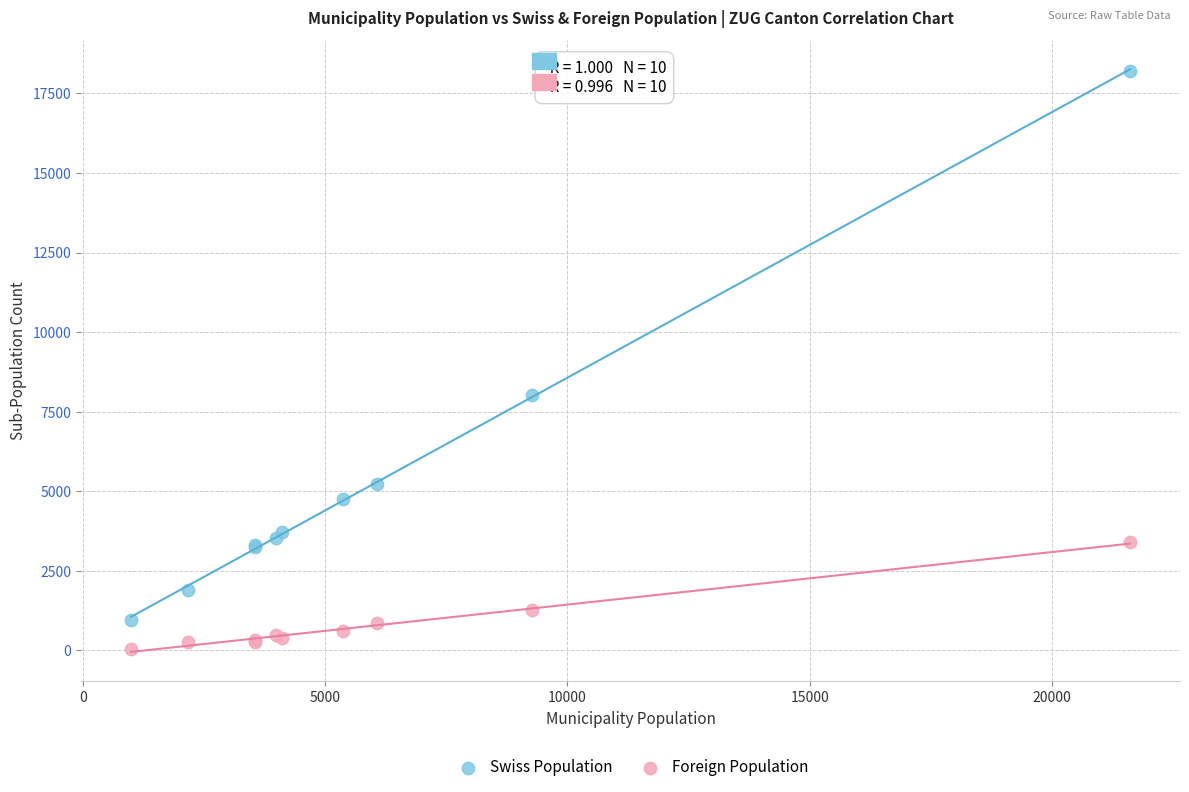

Which series has the widest spread of Y values?

Swiss Population